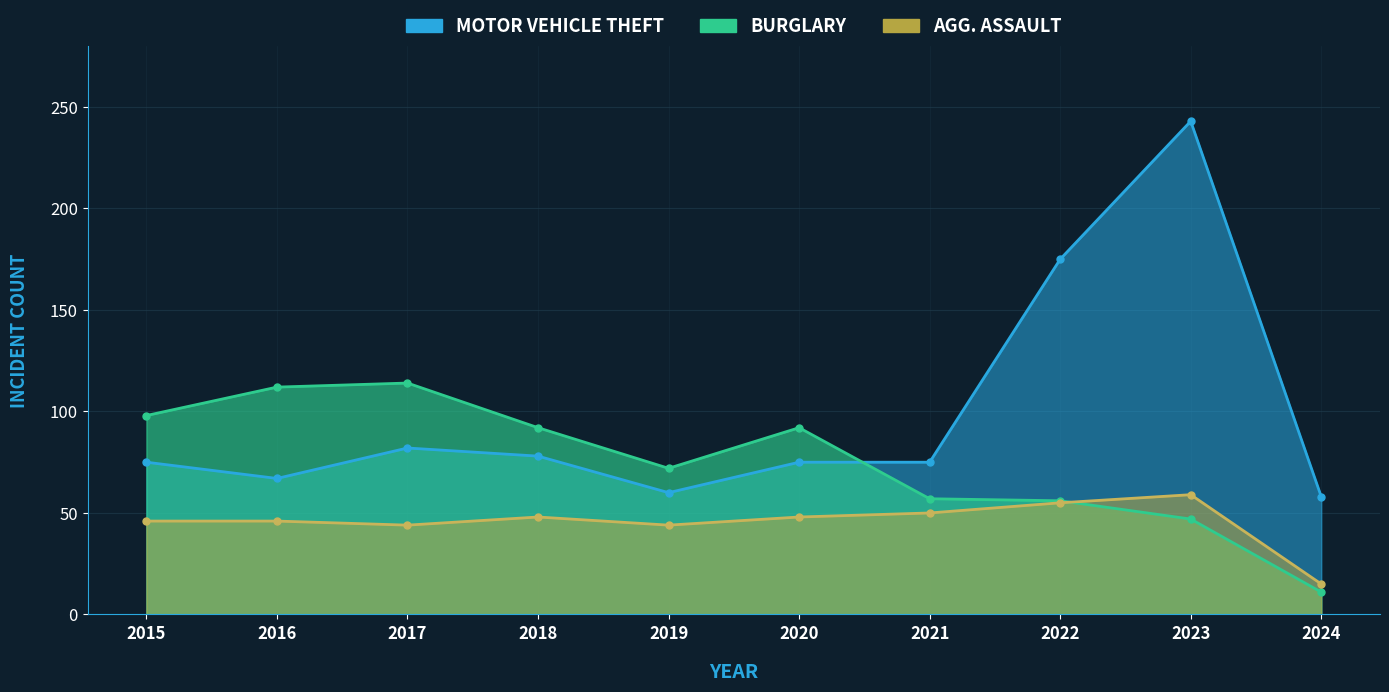

Where does the Aggravated Assault series first go above 48?

2021